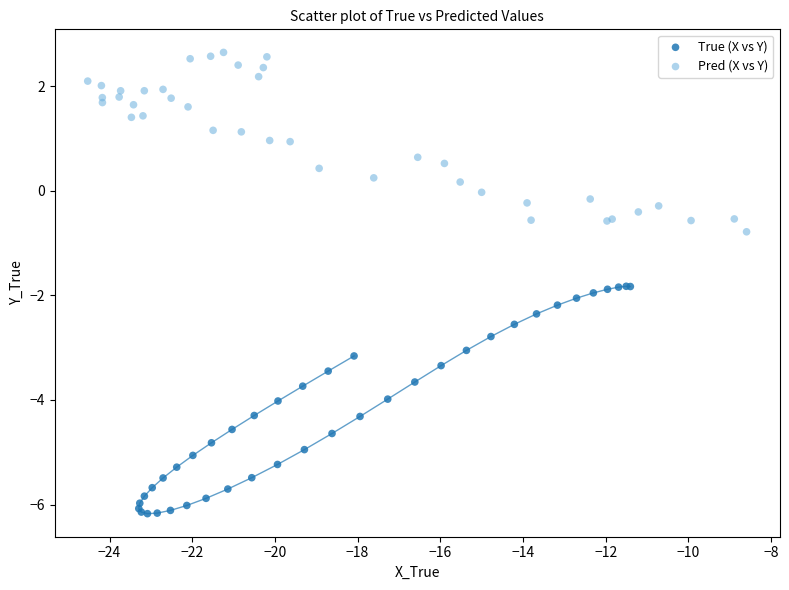

Which series has the widest spread of Y values?

True (X vs Y)